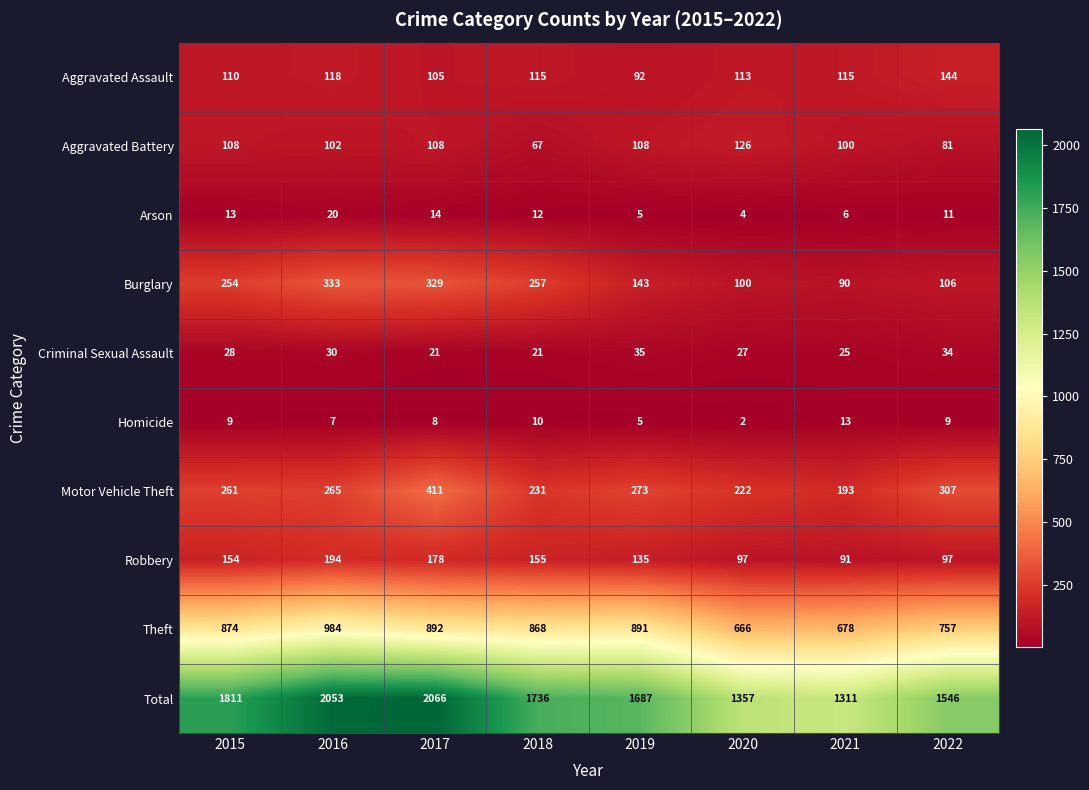

At how many categories does at least one series exceed 148?

8